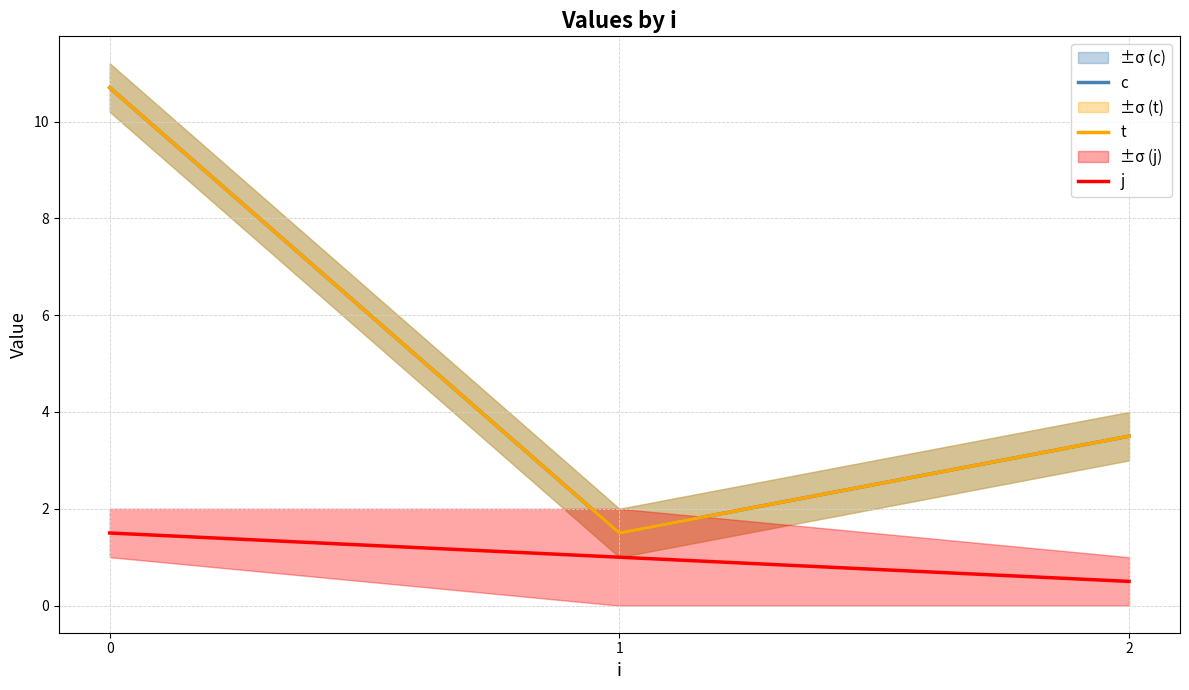

How many lines are shown in the chart?

3